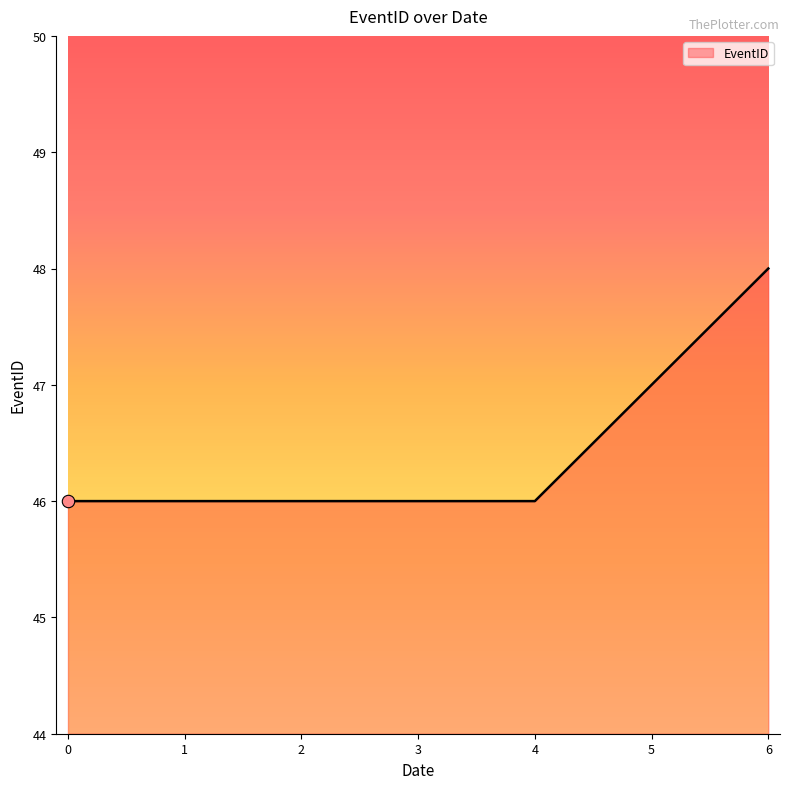

What is the change in value from 2 to 6?

+2